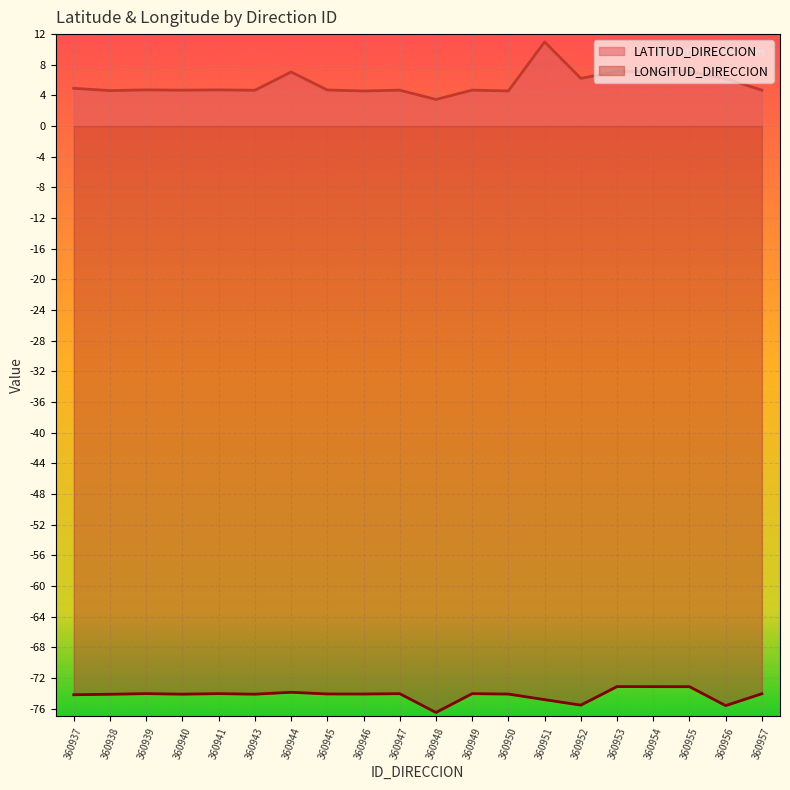

What is the total value across all series at 360952?

-69.3